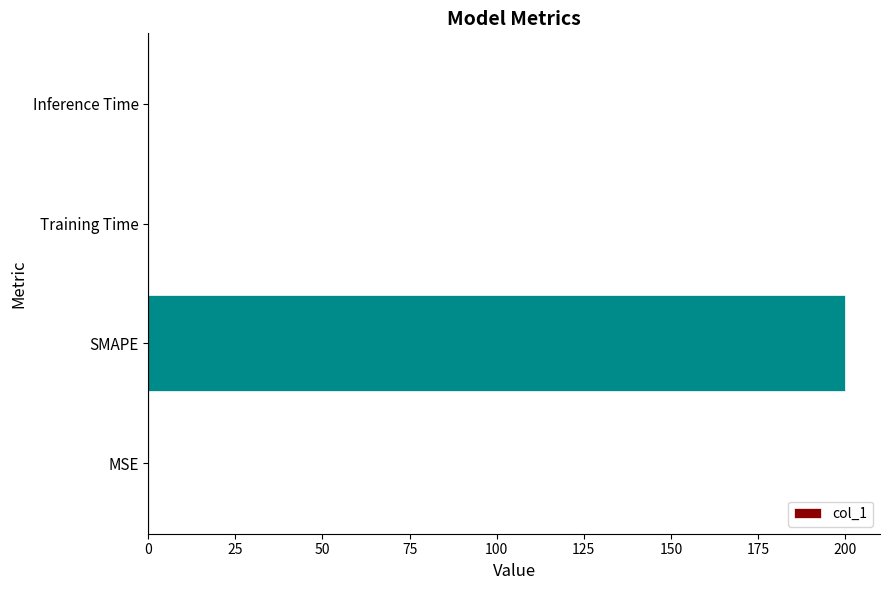

What is the greatest value displayed?

200.0